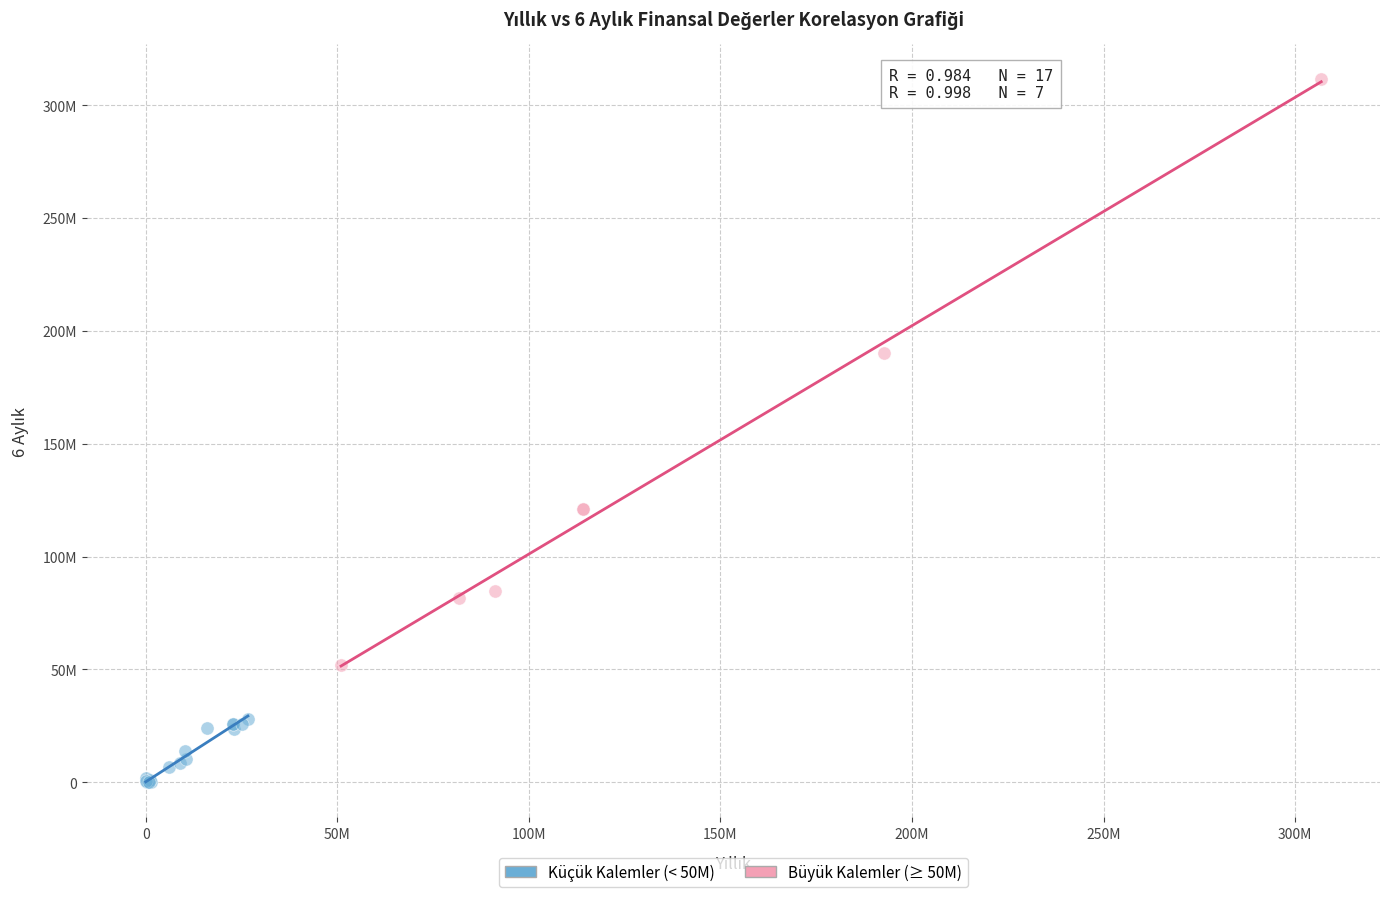

Which series reaches the maximum Y coordinate?

Büyük Kalemler (≥ 50M)